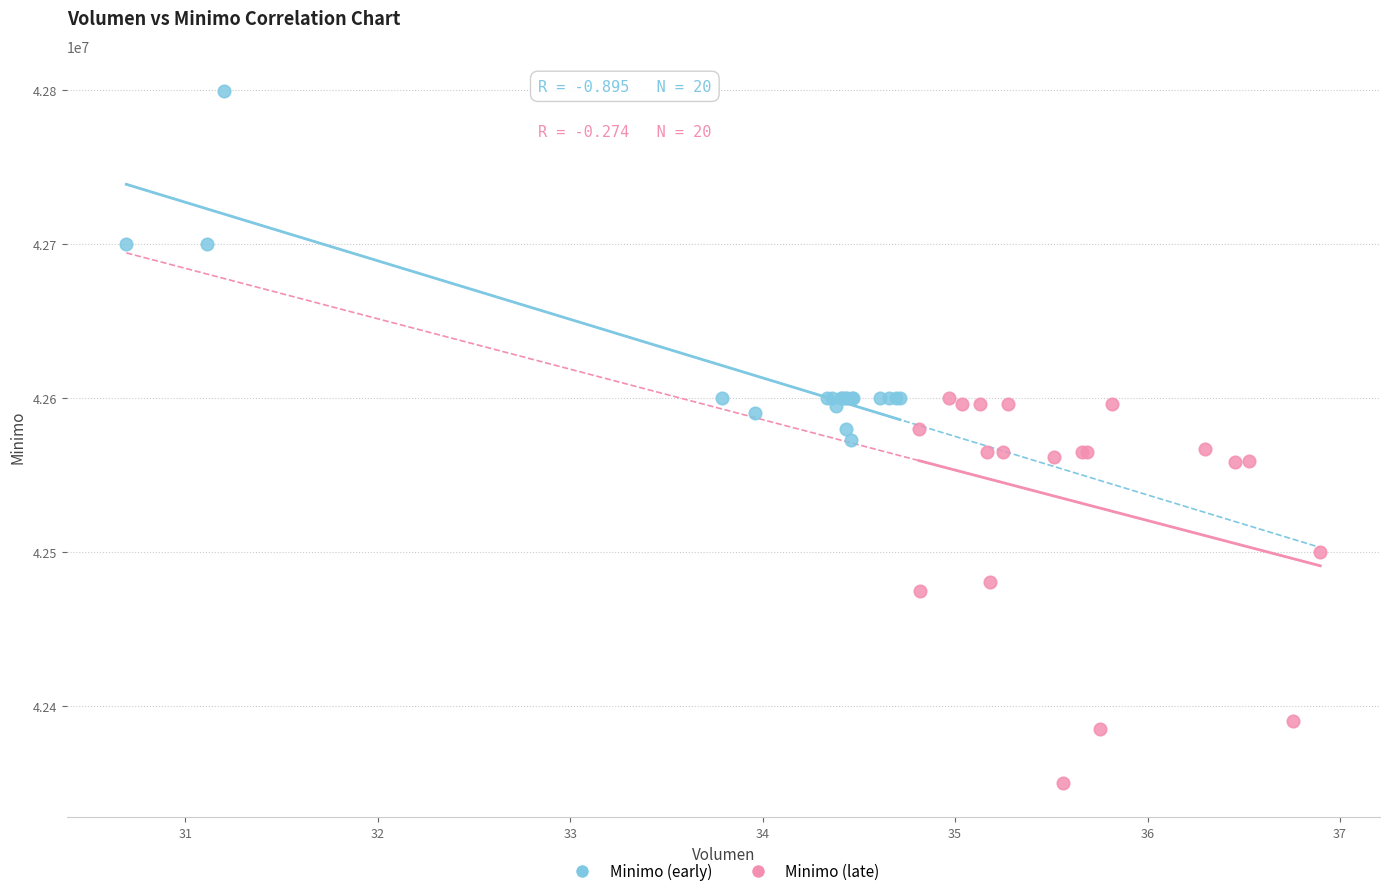

Which series contains the highest Y value?

Minimo (early)